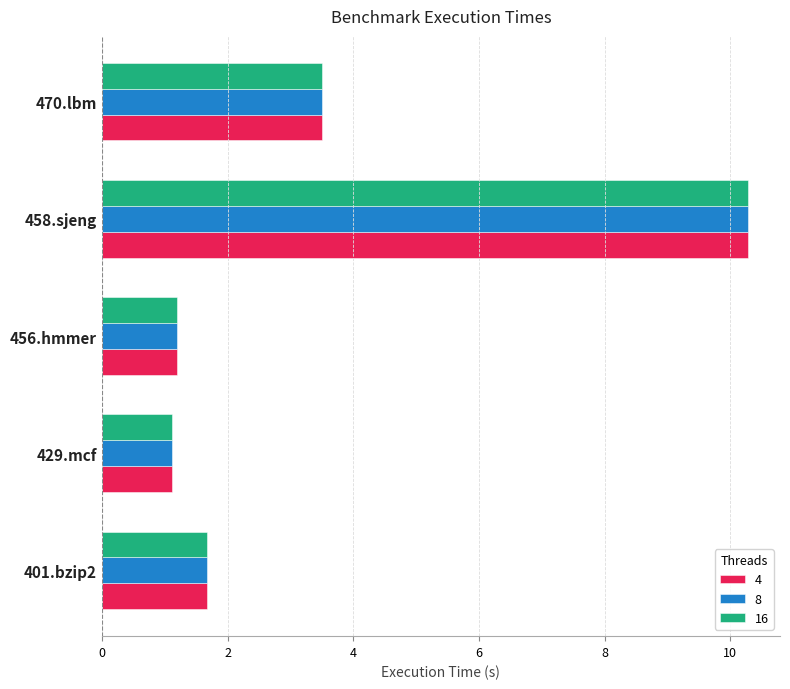

What is the maximum value shown in the chart?

10.3